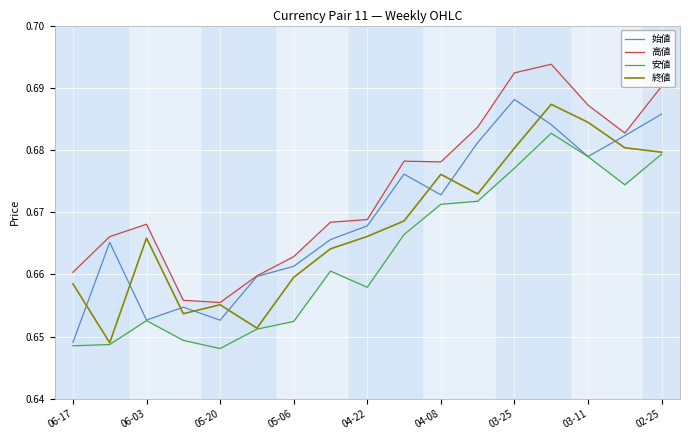

True or false: 始値 has a value of 0.4 at 04-08.

False